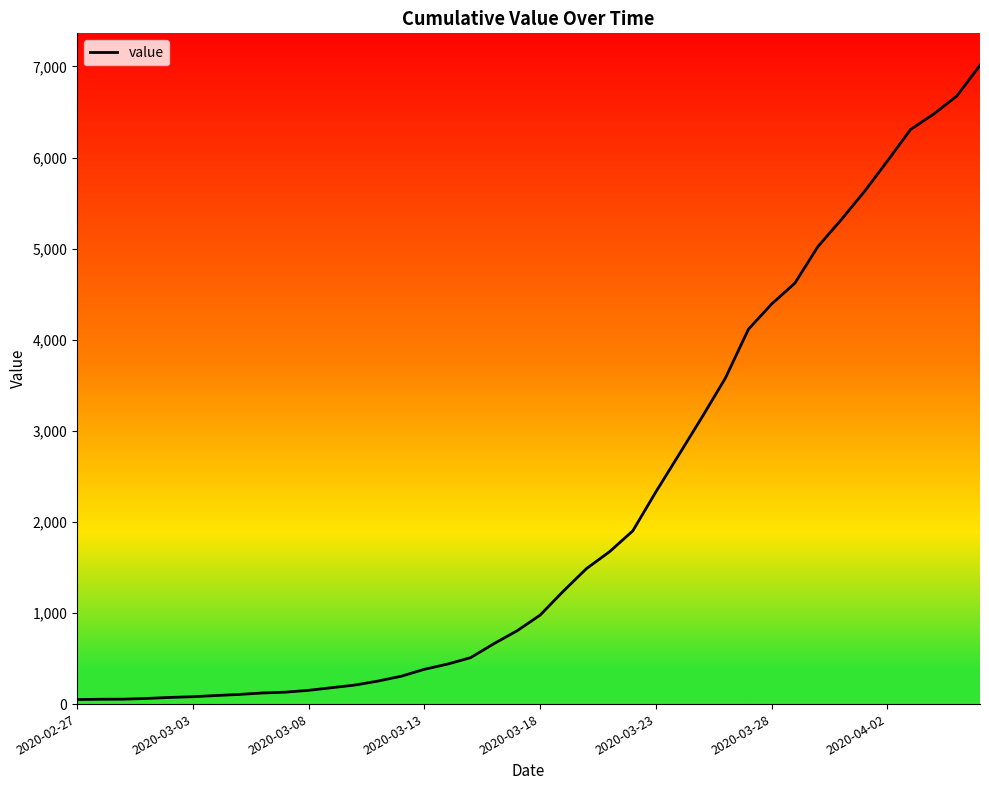

What is the maximum value shown in the chart?

7013